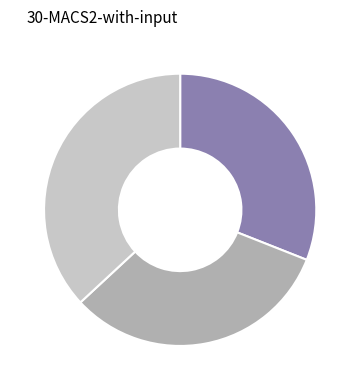

Is there a majority slice in this chart?

No